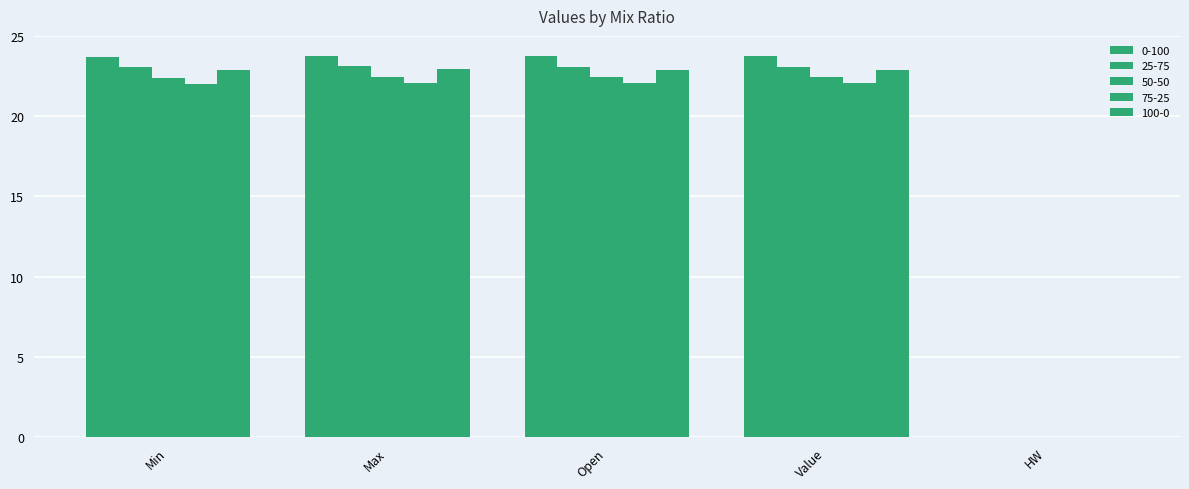

List the labels in order of 75-25 value, largest first.

Max, Open, Value, Min, HW